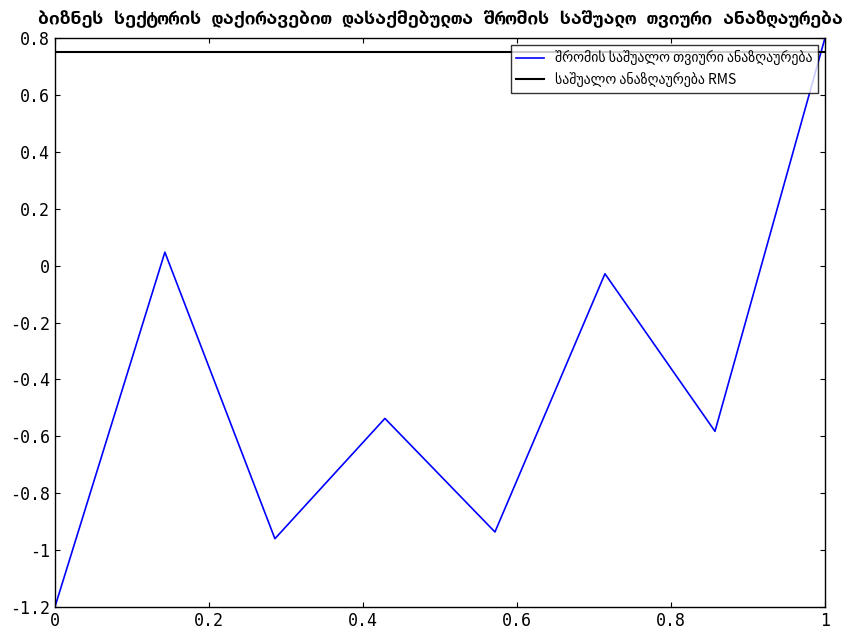

What is the average value?

-0.4